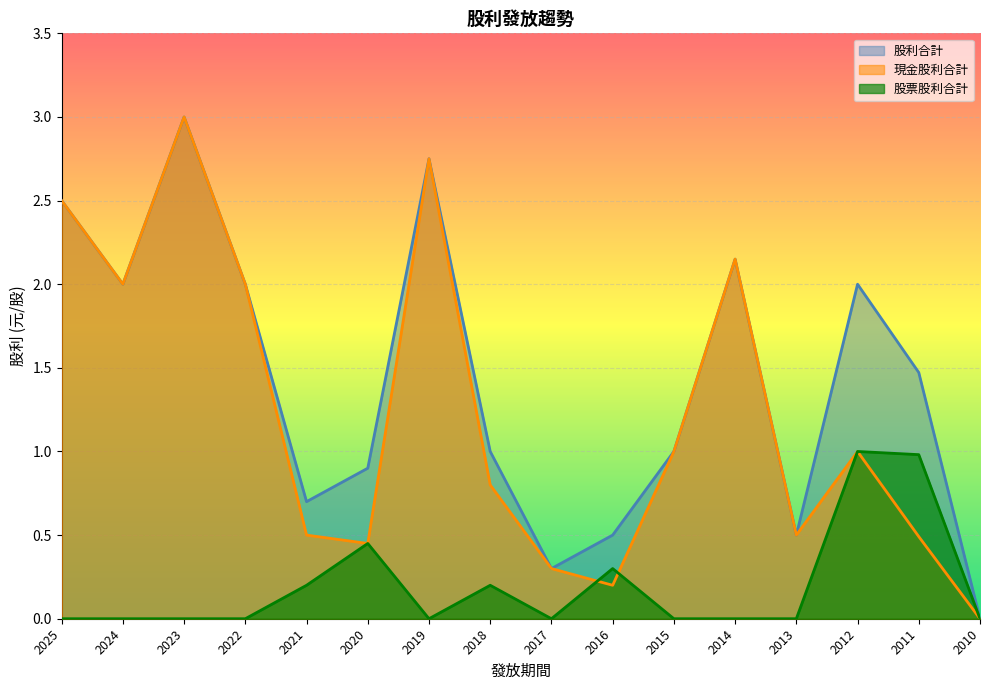

Between 2018 and 2019, which is larger?

2019